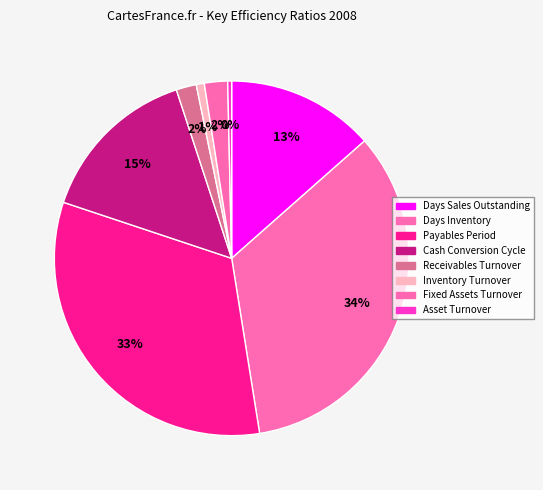

Count the number of slices in the pie.

8